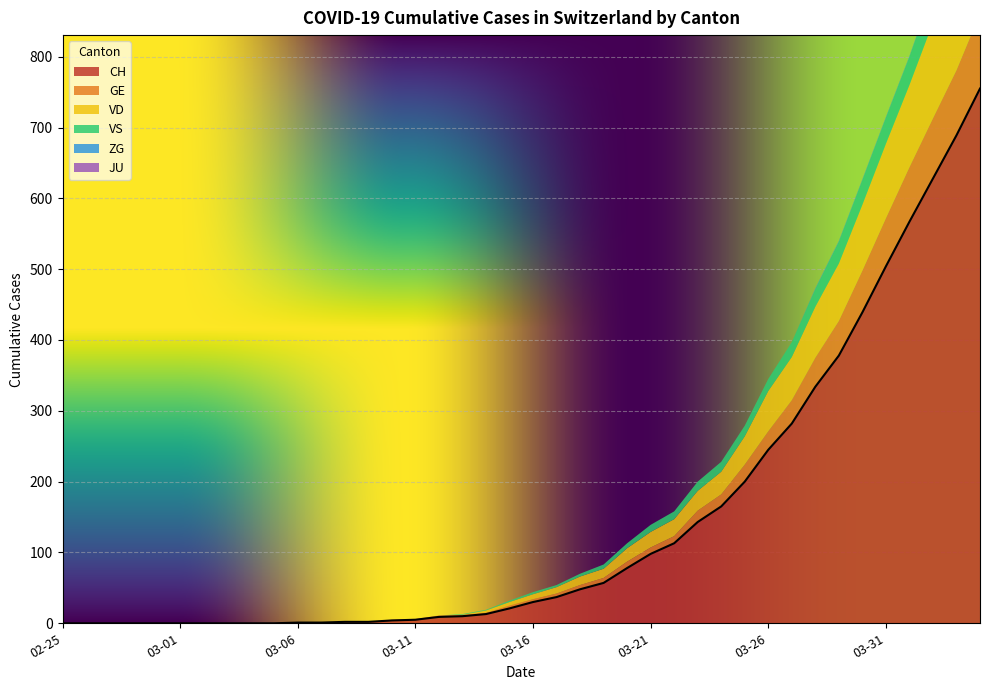

Does the chart display data point markers on the line(s)?

No